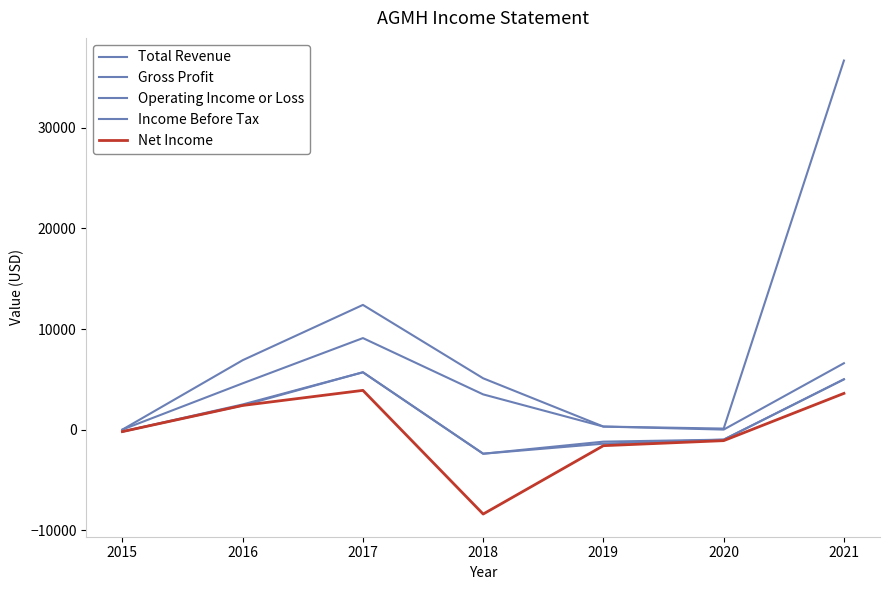

What is the value of the Total Revenue point at the 2nd from the left?

6900